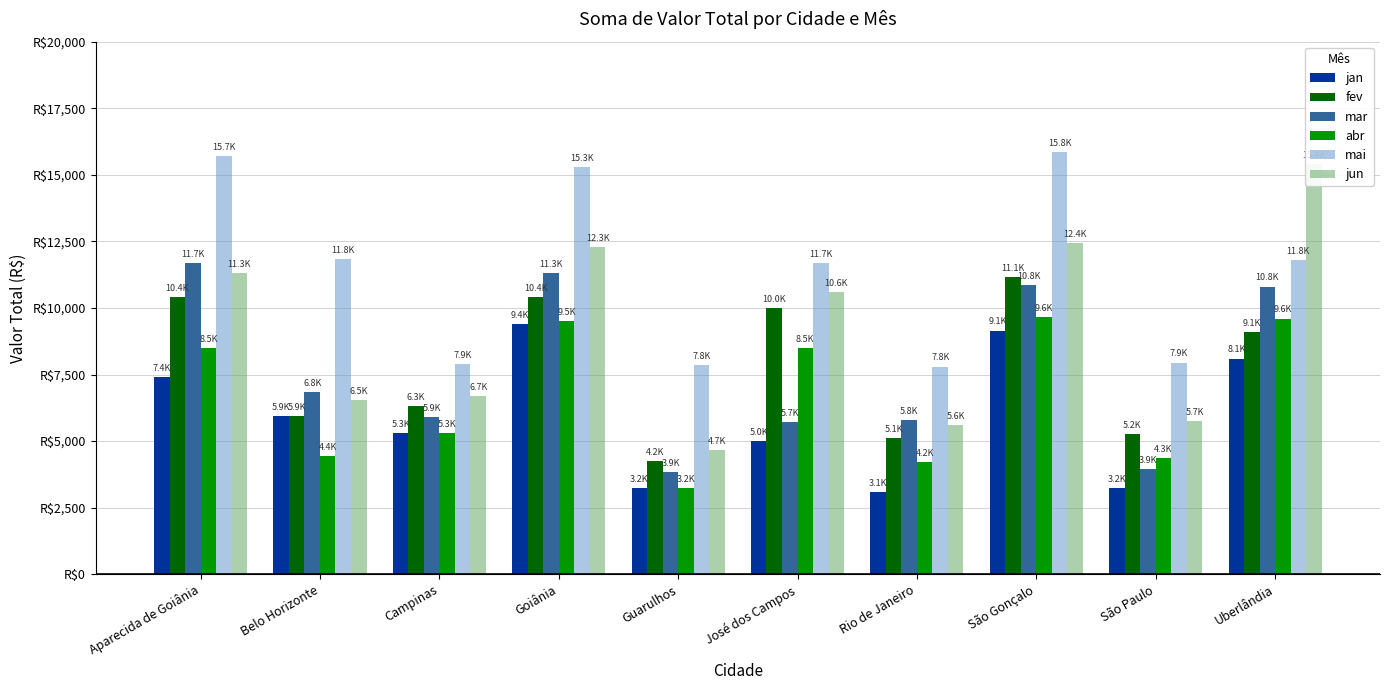

What is the difference between the maximum and second lowest values in the abr series?

5449.9